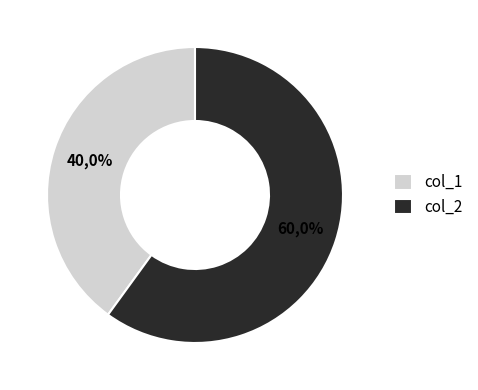

Combined, do col_2 and col_1 account for over 50%?

Yes